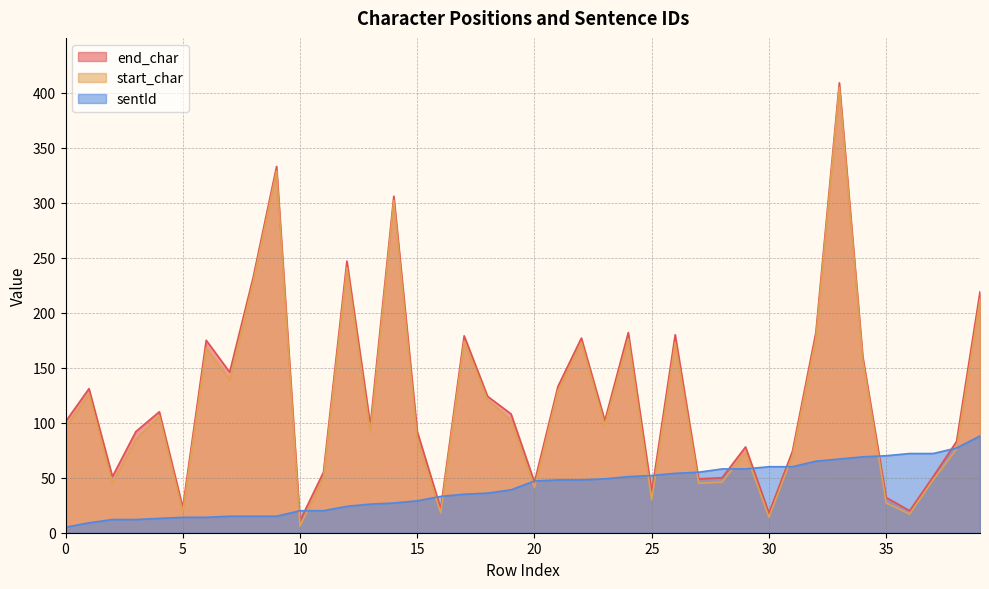

Which series has the largest range (max minus min)?

start_char